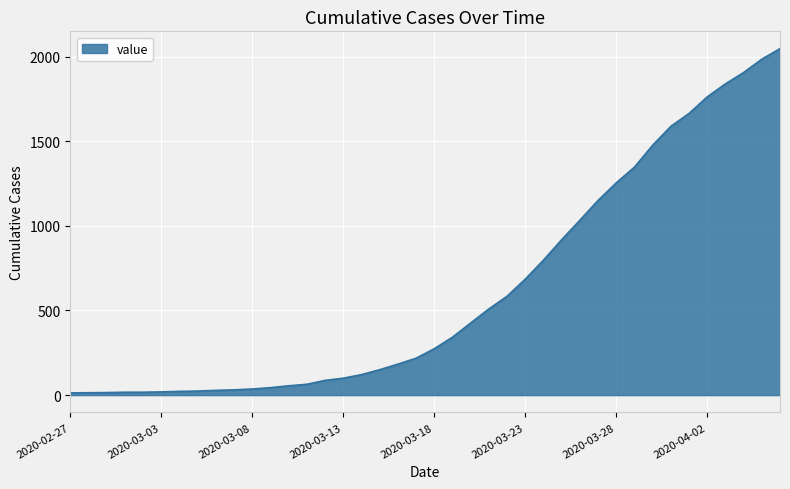

What is the maximum value shown in the chart?

2047